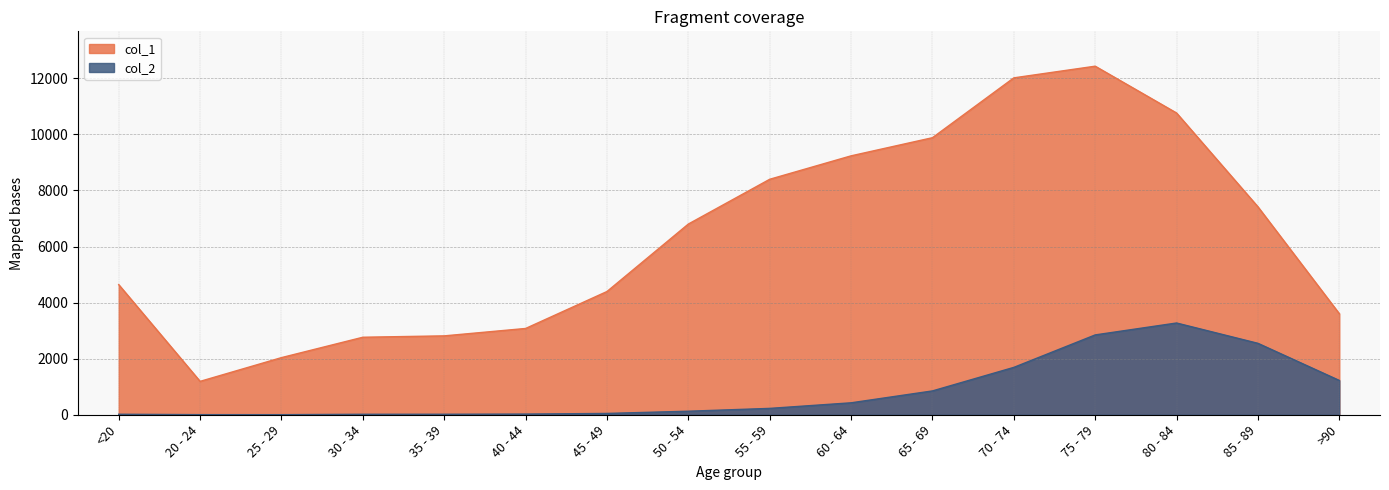

What is the value of the col_2 point at the 7th from the left?

47